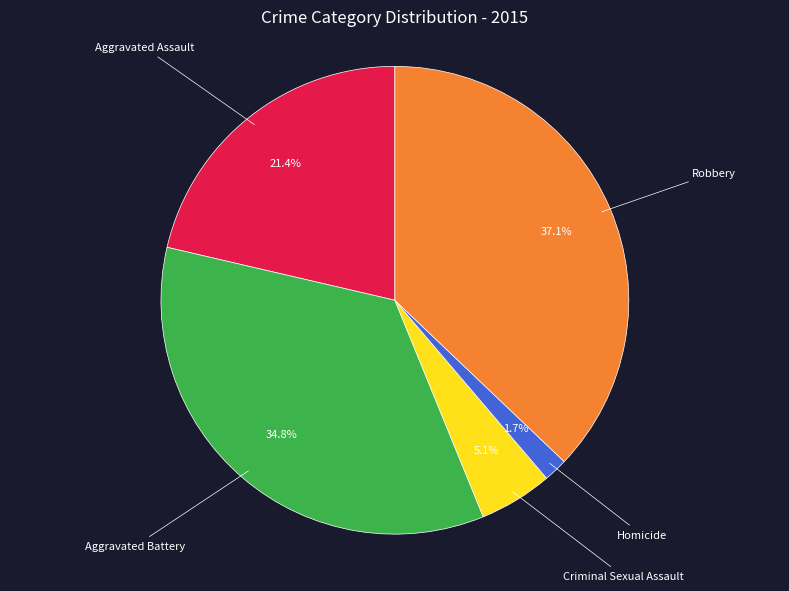

Does any single category account for the majority?

No